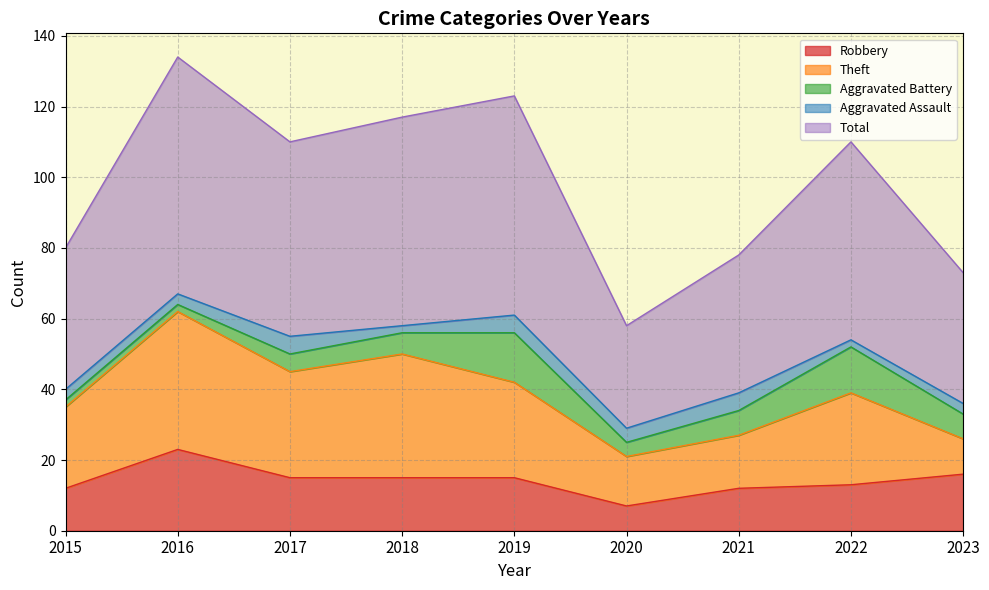

Is it true that Aggravated Assault equals 7 at 2020?

False